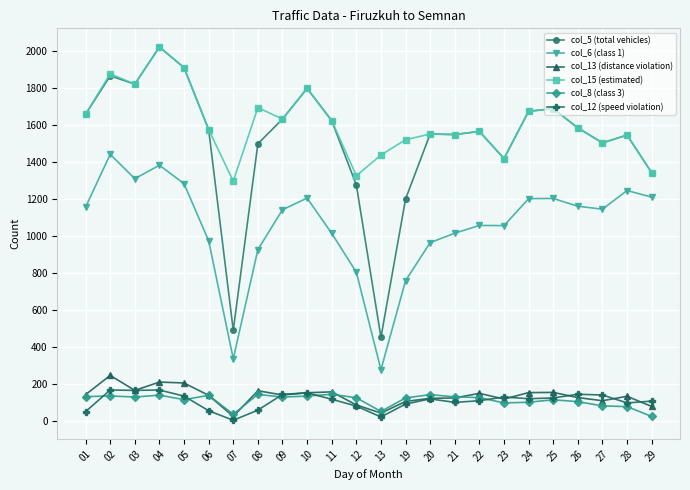

Where does the col_12 (speed violation) series first go above 118?

02